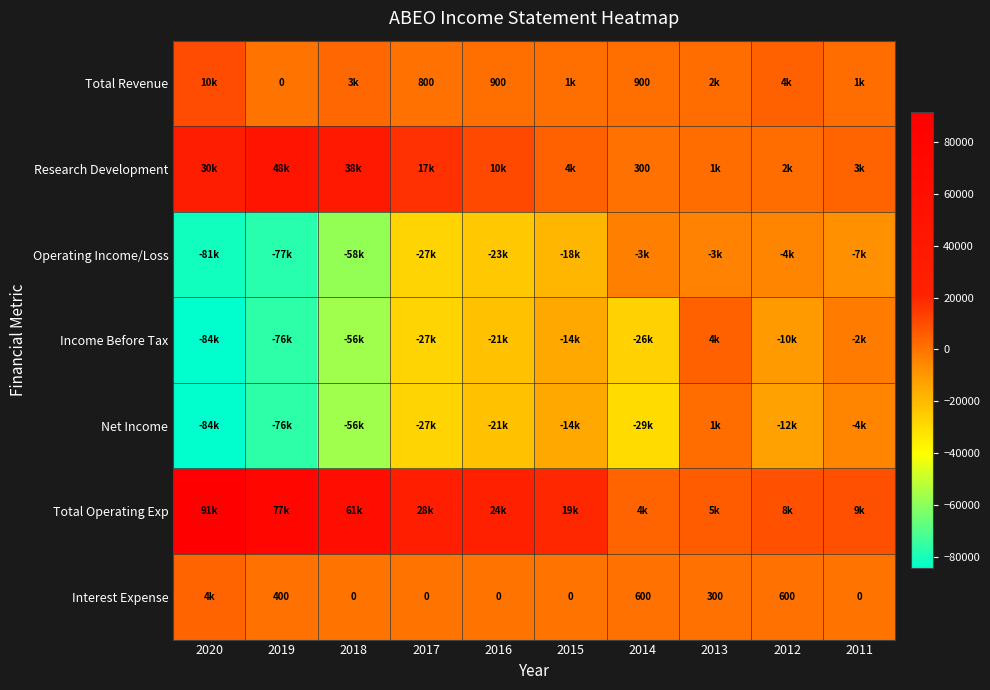

Count the number of data series in this chart.

7